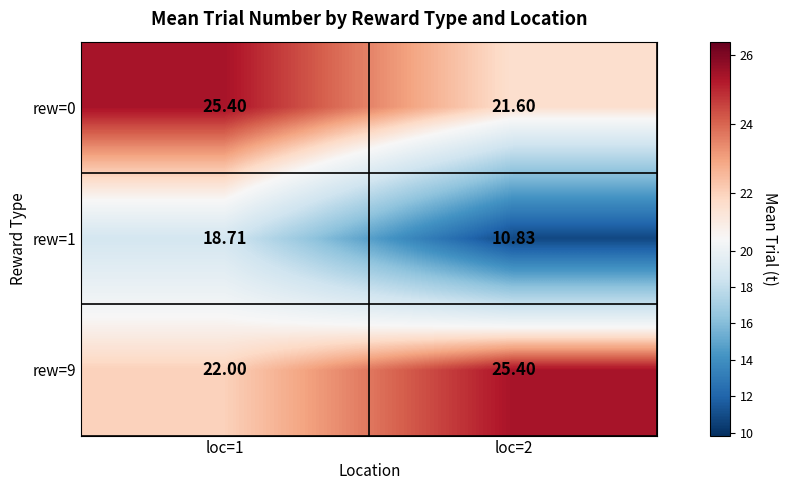

Which category has the lowest value across all series?

loc=2